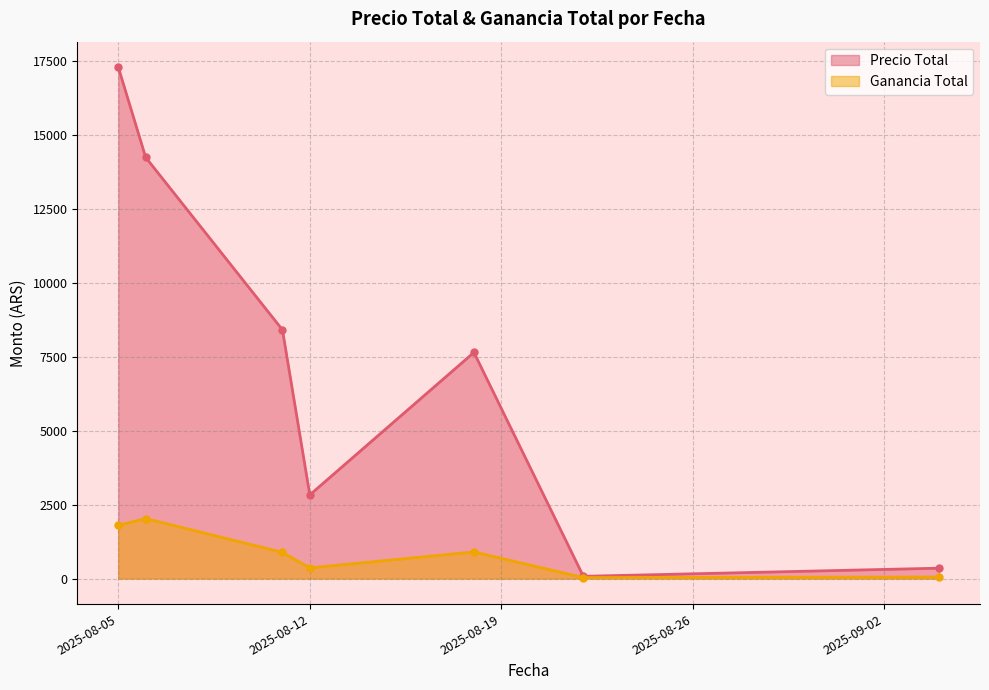

List the series in order of their peak value, lowest first.

Ganancia Total, Precio Total